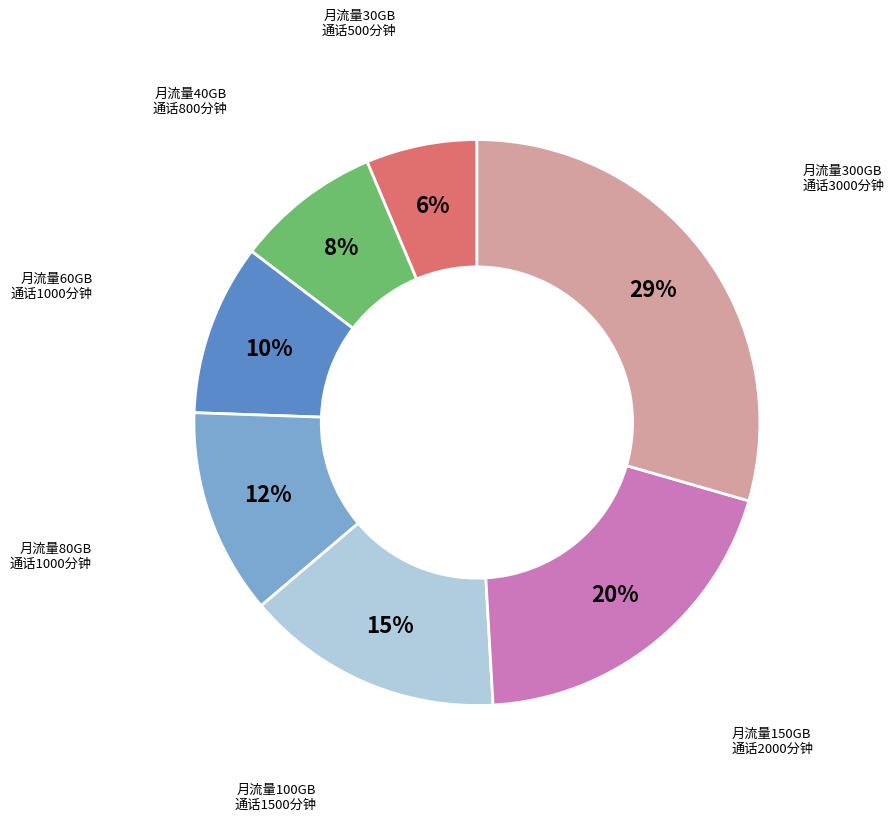

To the nearest percent, what is the average slice percentage?

14%